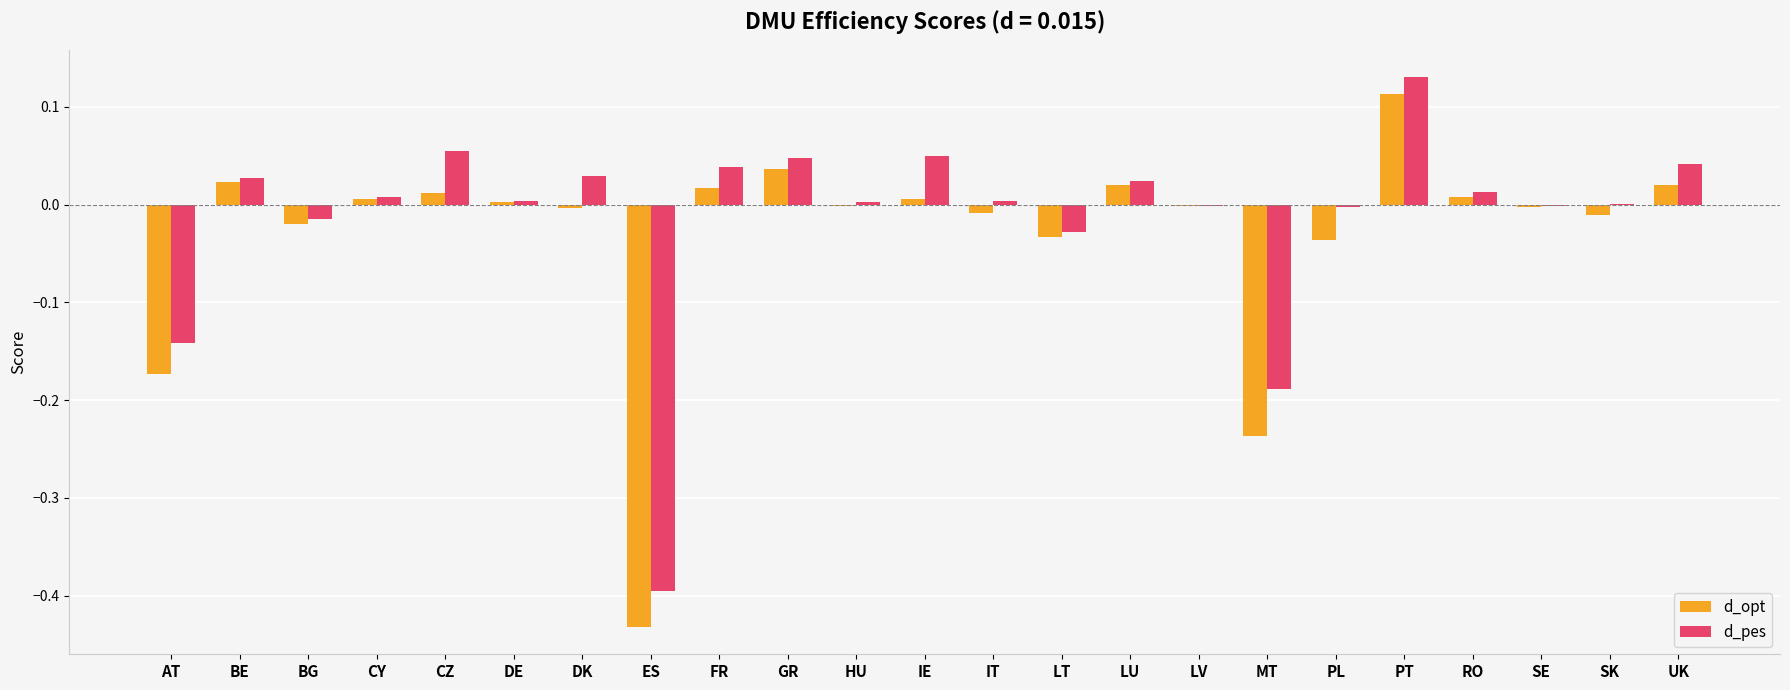

At which category does the chart reach its peak across all series?

PT